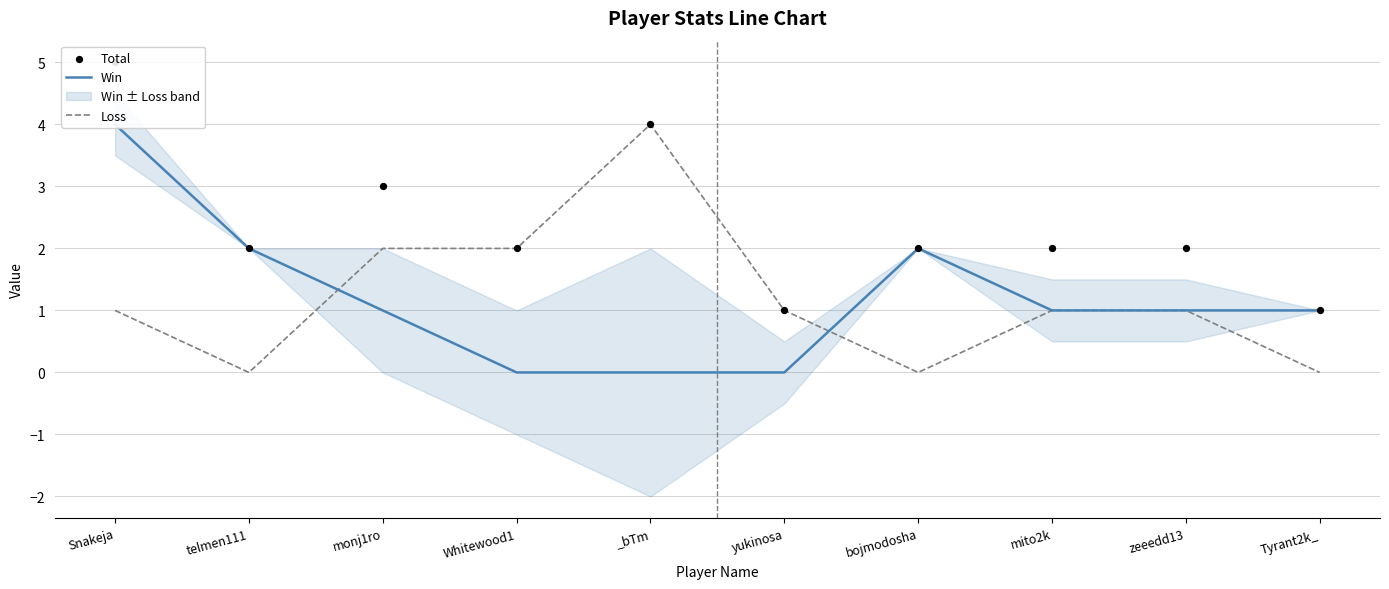

Is the value of Loss at Whitewood1 greater than the value of Total at bojmodosha?

No